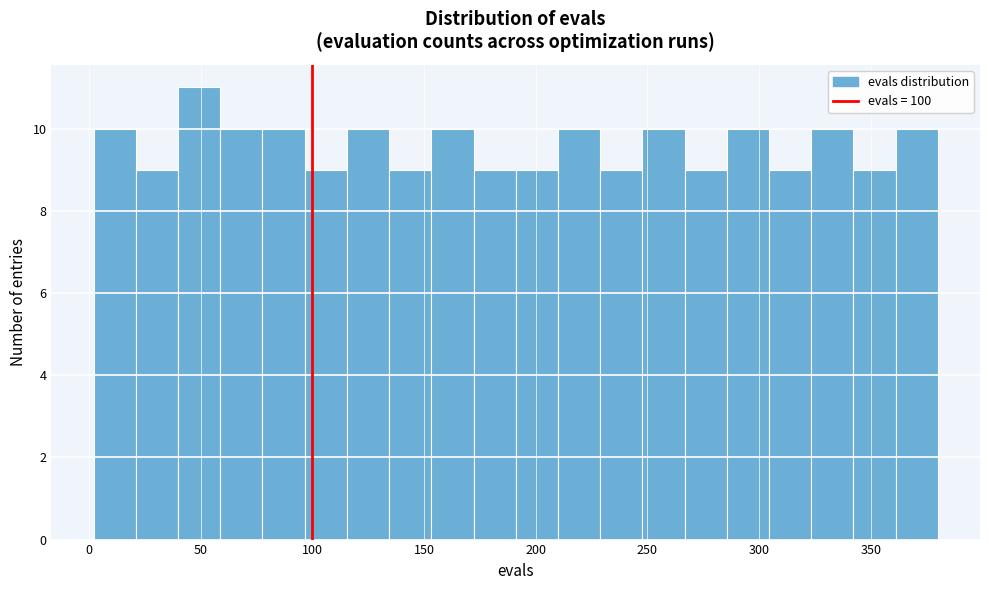

Around what value on the x-axis is the tallest bar? Give the approximate position of its centre, as read against the axis.

50